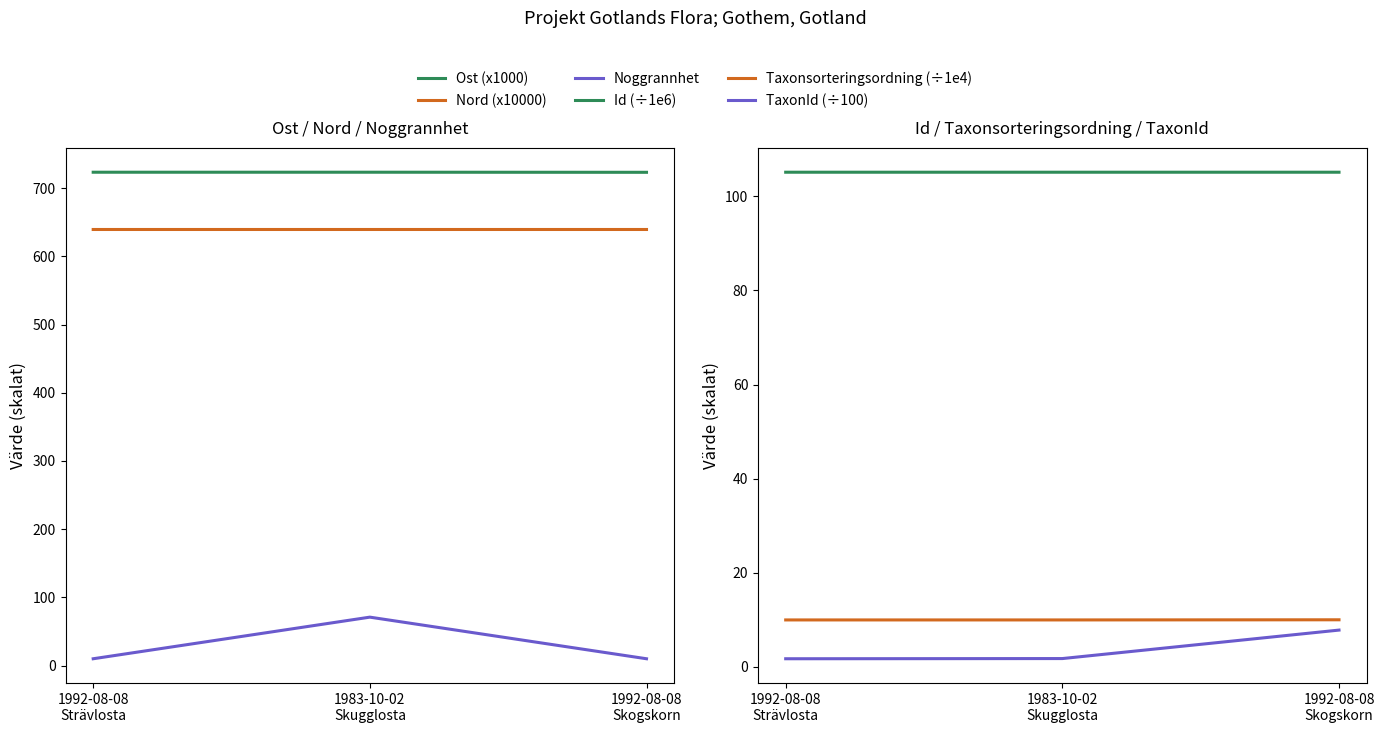

At 1992-08-08
Skogskorn, list the series in order from smallest to largest.

TaxonId (÷100), Noggrannhet, Taxonsorteringsordning (÷1e4), Id (÷1e6), Nord (x10000), Ost (x1000)